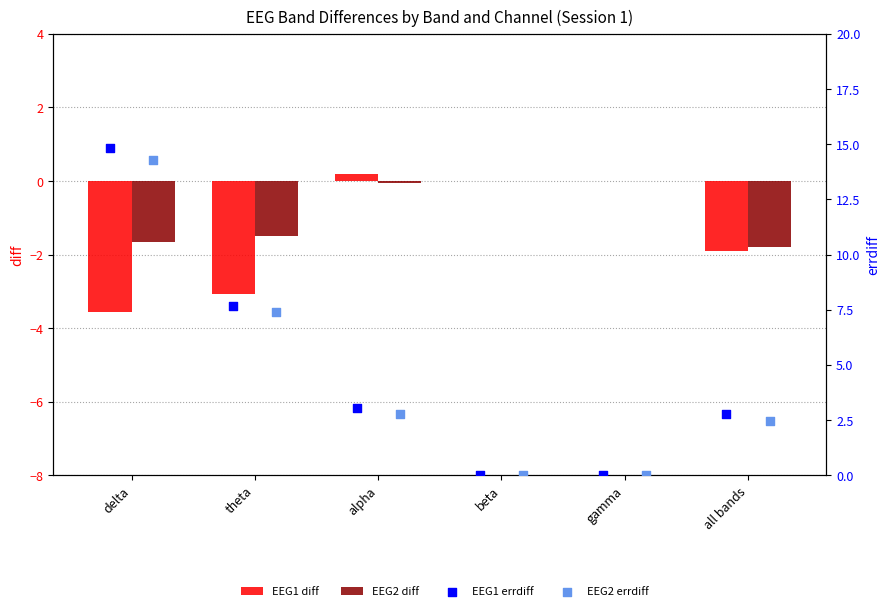

Is the value of EEG2 diff at beta greater than the value of EEG2 errdiff at alpha?

No